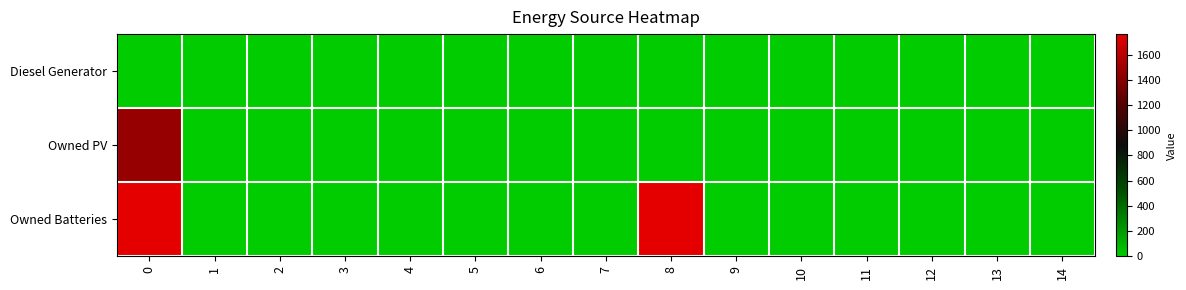

Reading left to right, what are all the values shown in this chart?

Diesel Generator: 0=0	1=0	2=0	3=0	4=0	5=0	6=0	7=0	8=0	9=0	10=0	11=0	12=0	13=0	14=0
Owned PV: 0=1461	1=0	2=0	3=0	4=0	5=0	6=0	7=0	8=0	9=0	10=0	11=0	12=0	13=0	14=0
Owned Batteries: 0=1762	1=0	2=0	3=0	4=0	5=0	6=0	7=0	8=1762	9=0	10=0	11=0	12=0	13=0	14=0